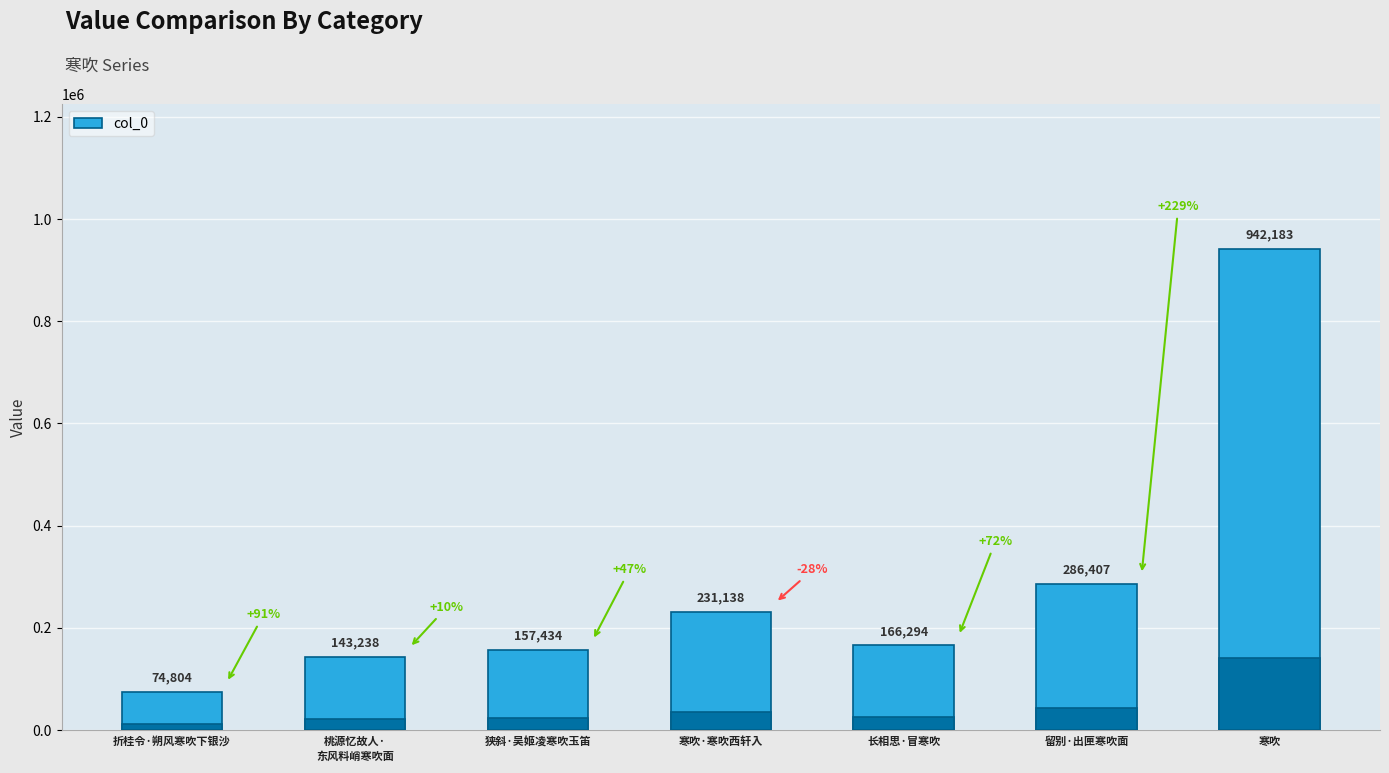

Which label corresponds to the smallest value in the chart?

折桂令·朔风寒吹下银沙